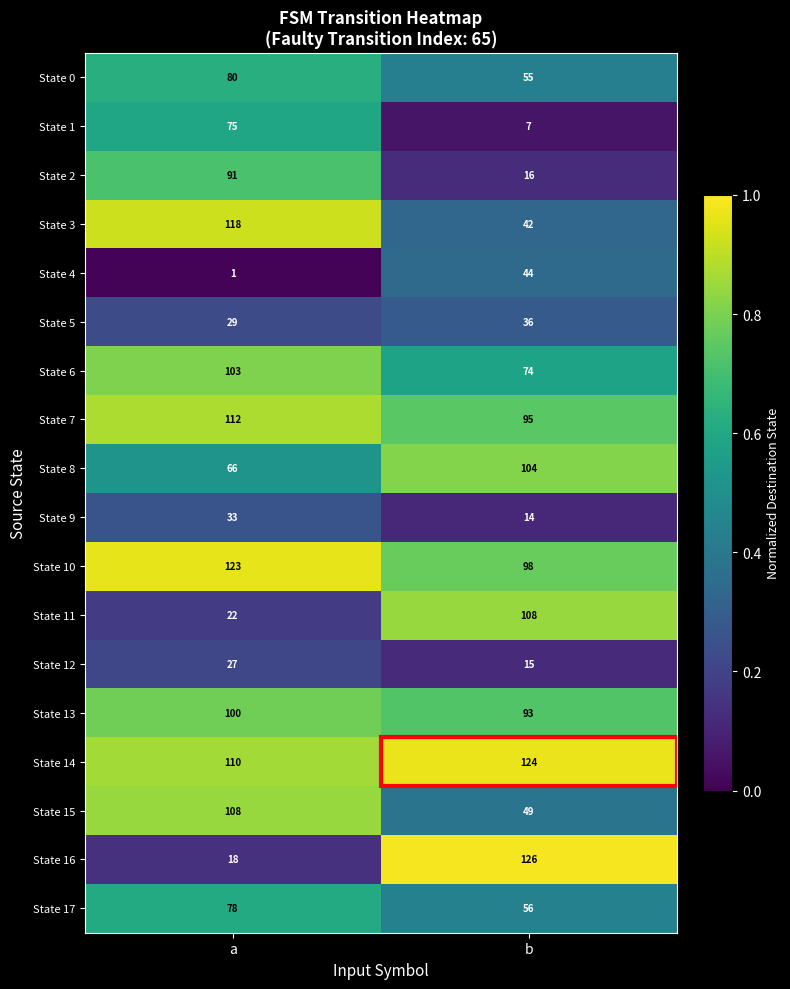

What value does the State 16 series have at a, to the nearest 10?

20